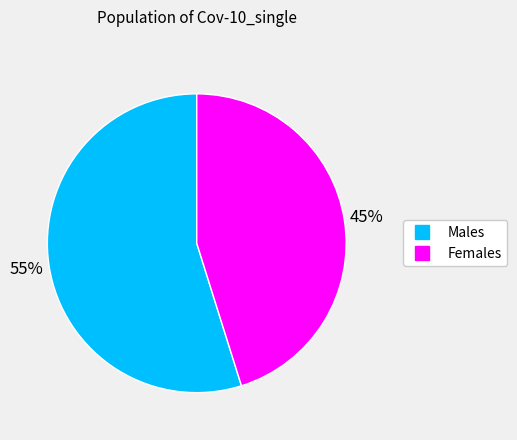

Is there any slice that represents more than half of the pie?

Yes